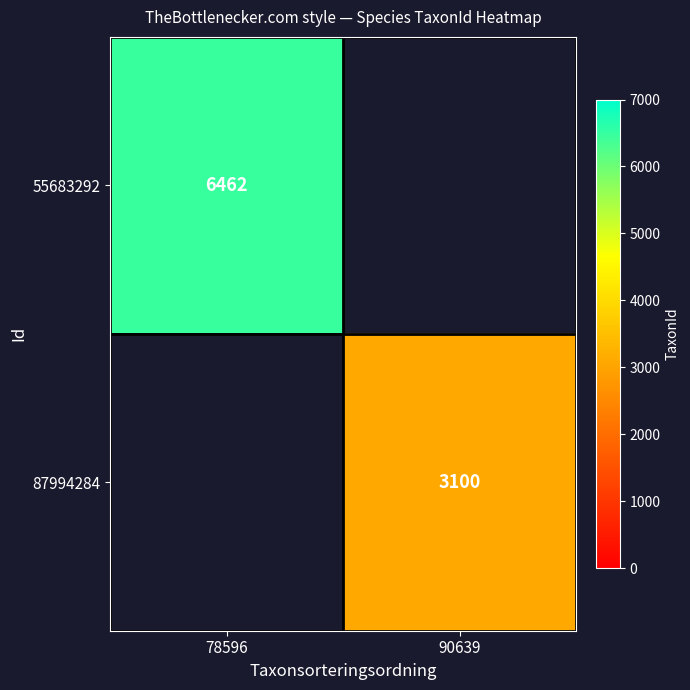

True or false: 55683292 has a value of 2192 at 78596.

False